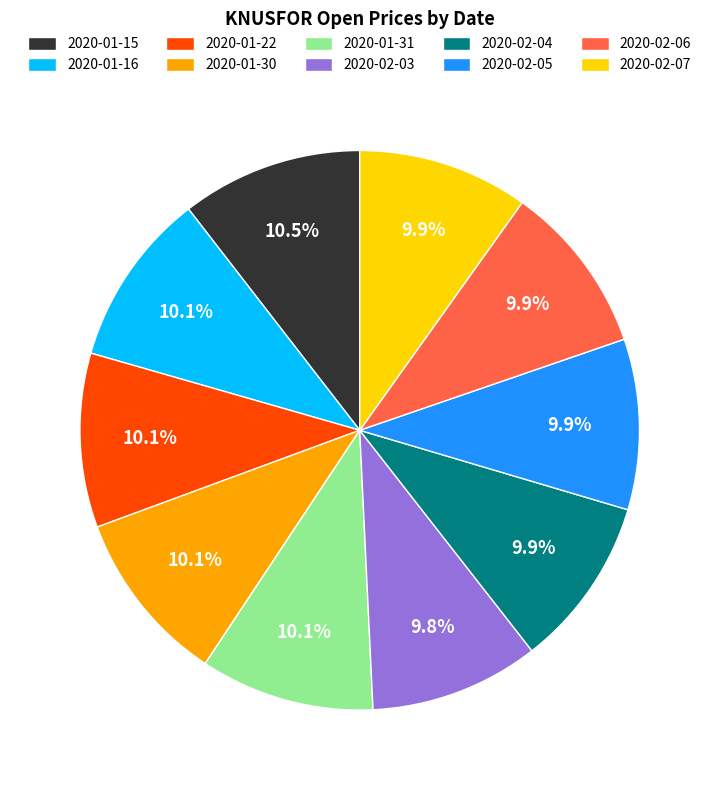

Is 2020-01-15 the majority of the pie?

No